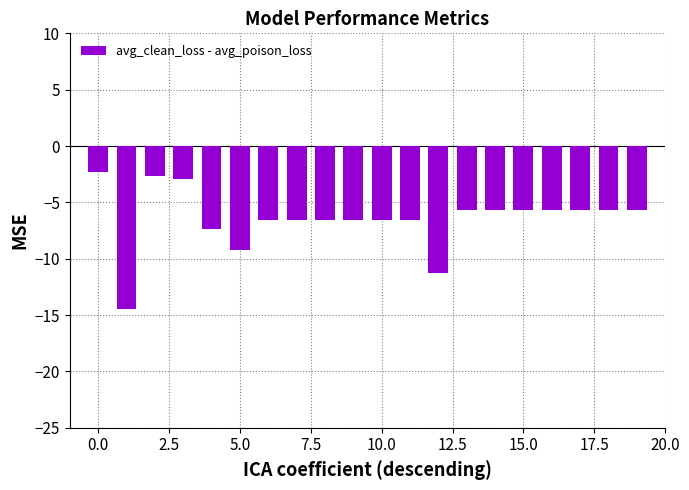

What is the difference between the maximum and minimum values?

12.1